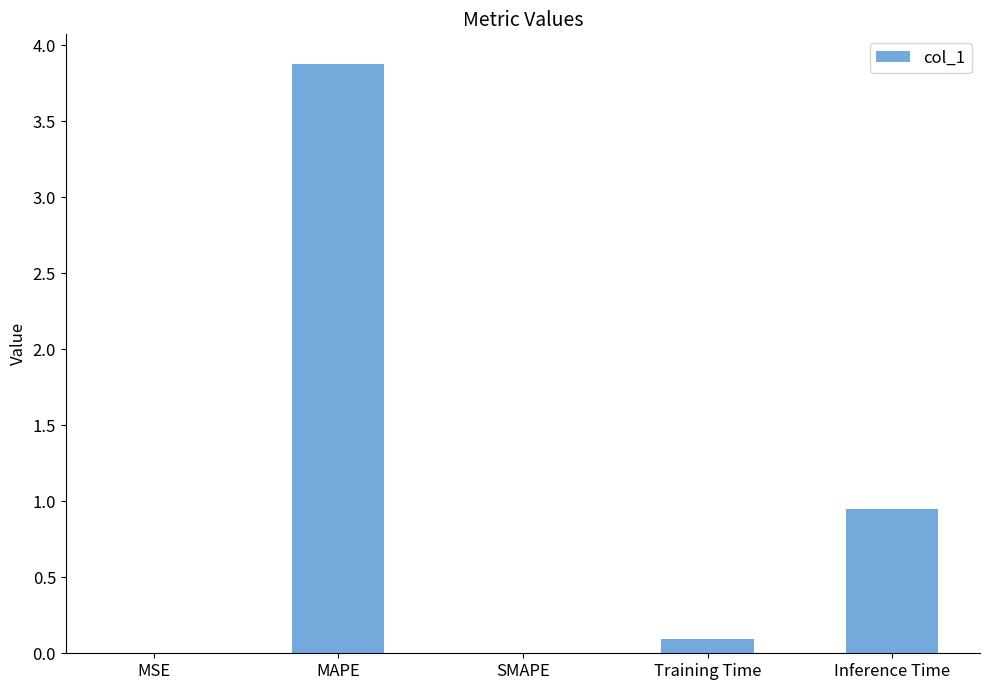

What is the sum of the values at MAPE and MSE?

3.9